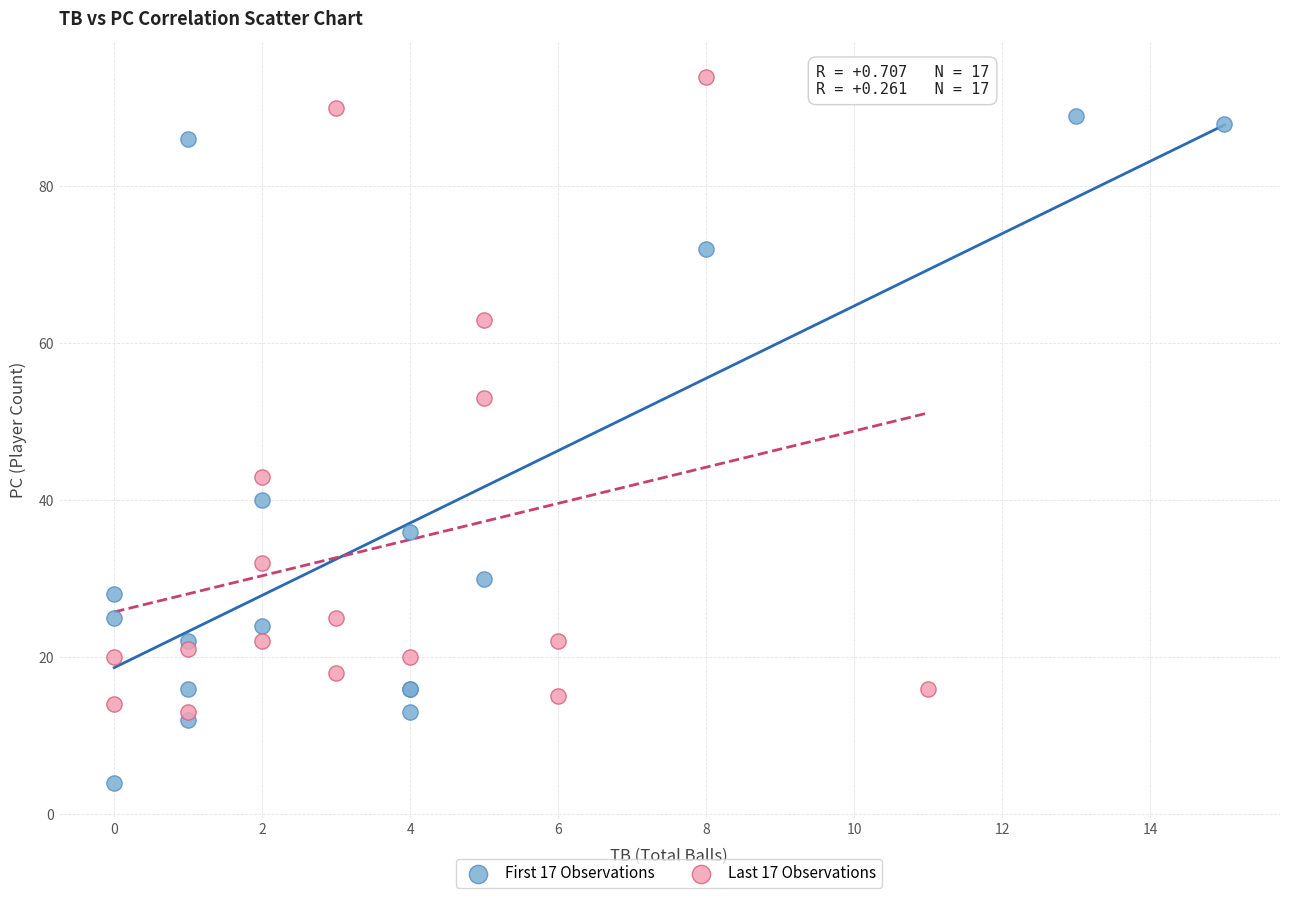

Which series contains the lowest Y value?

First 17 Observations